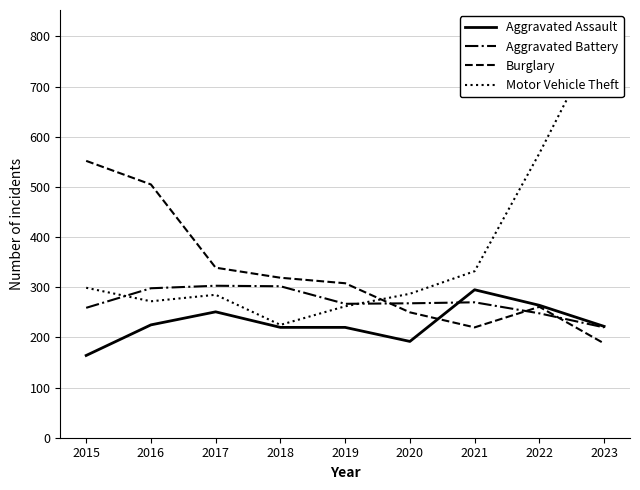

Where is Aggravated Battery nearest to the value 261?

2015